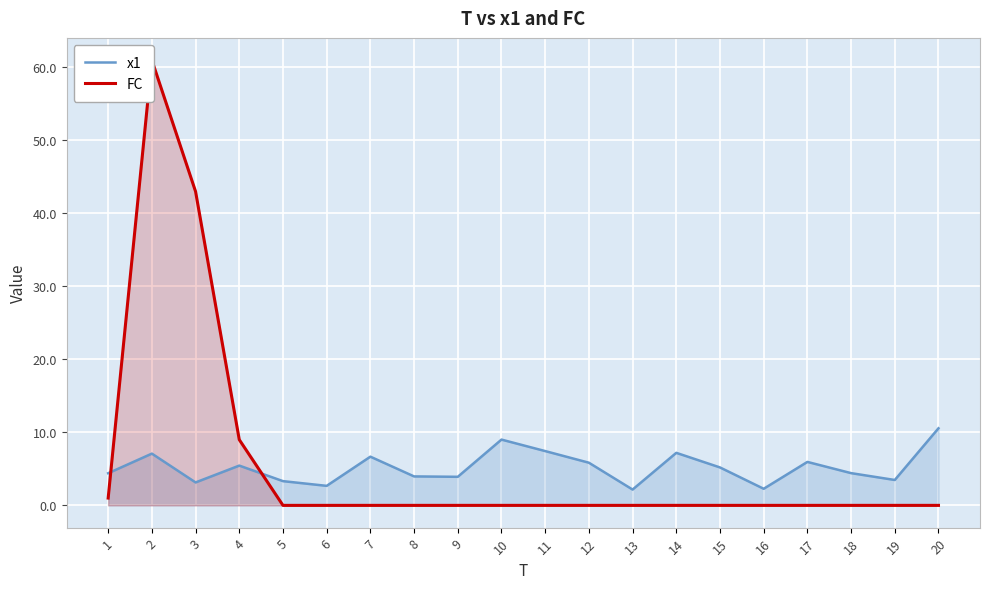

Reading left to right, extract all data points from this chart.

x1: 4.4	7.1	3.1	5.4	3.3	2.7	6.7	4.0	3.9	9.0	7.4	5.8	2.2	7.2	5.2	2.3	6.0	4.4	3.5	10.6
FC: 1.0	61.0	43.0	9.0	0.0	0.0	0.0	0.0	0.0	0.0	0.0	0.0	0.0	0.0	0.0	0.0	0.0	0.0	0.0	0.0